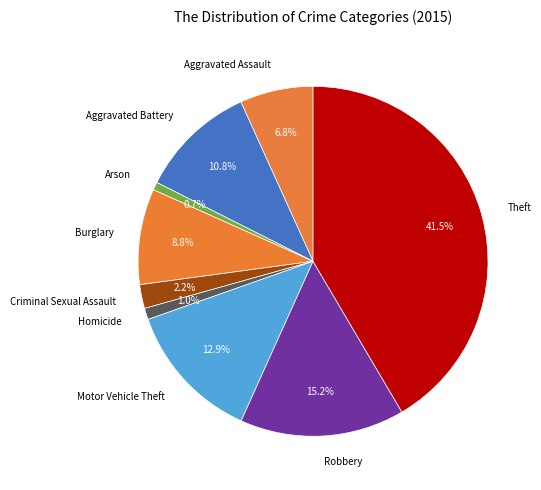

Which category has the biggest portion of the pie?

Theft